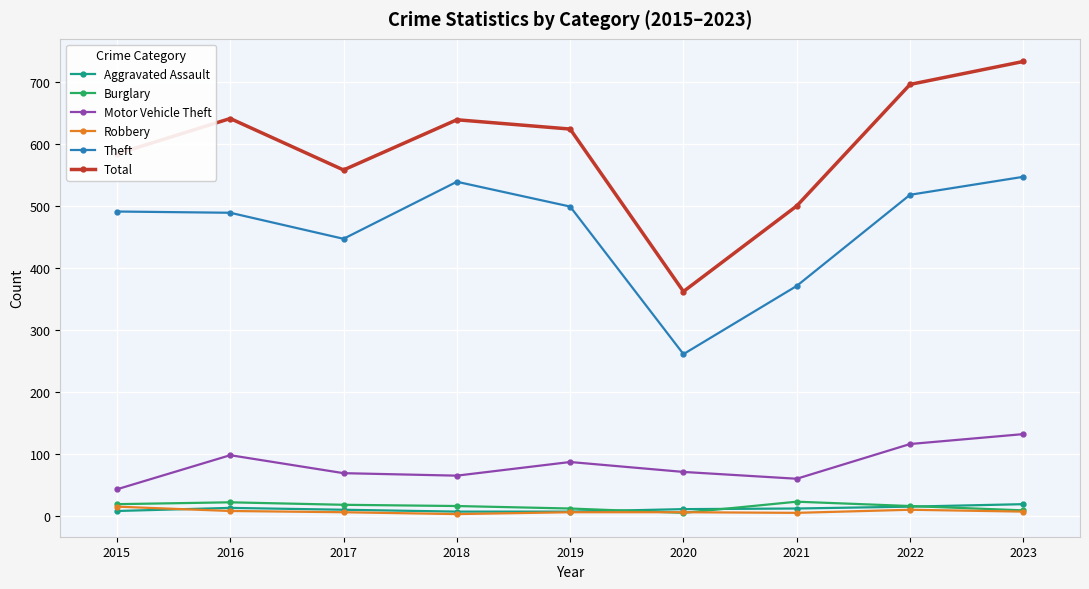

True or false: Motor Vehicle Theft and Total intersect in this chart.

False